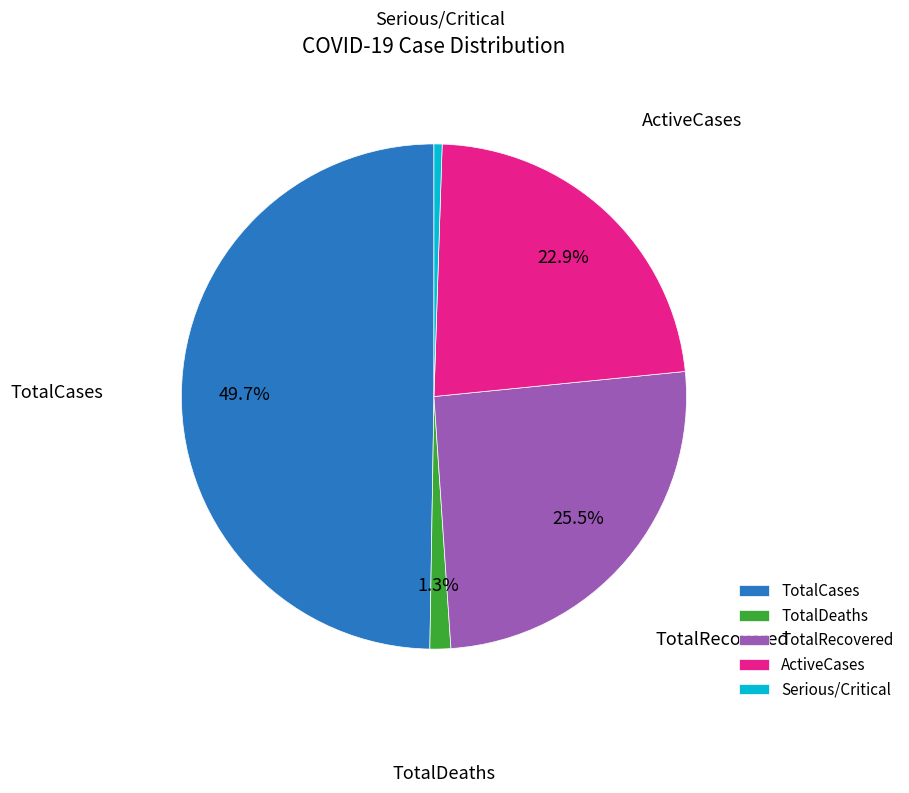

Rank the categories by value from lowest to highest.

Serious/Critical, TotalDeaths, ActiveCases, TotalRecovered, TotalCases